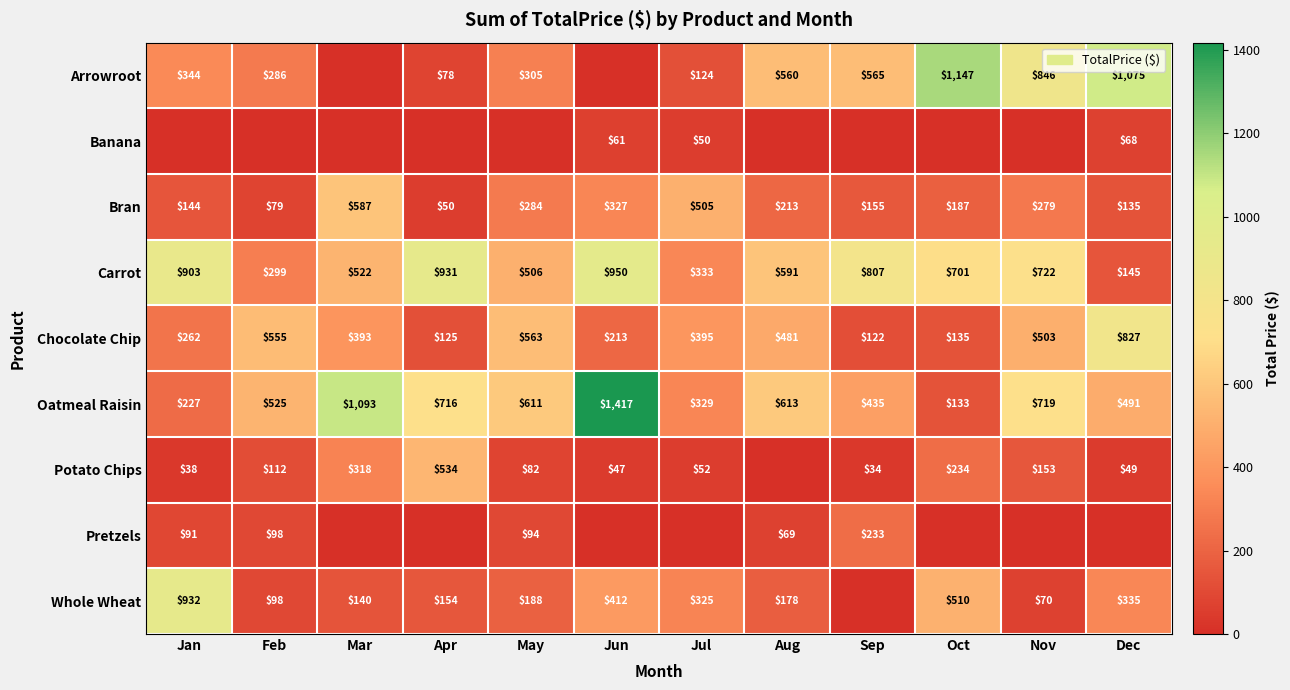

At which category does the chart reach its peak across all series?

Jun